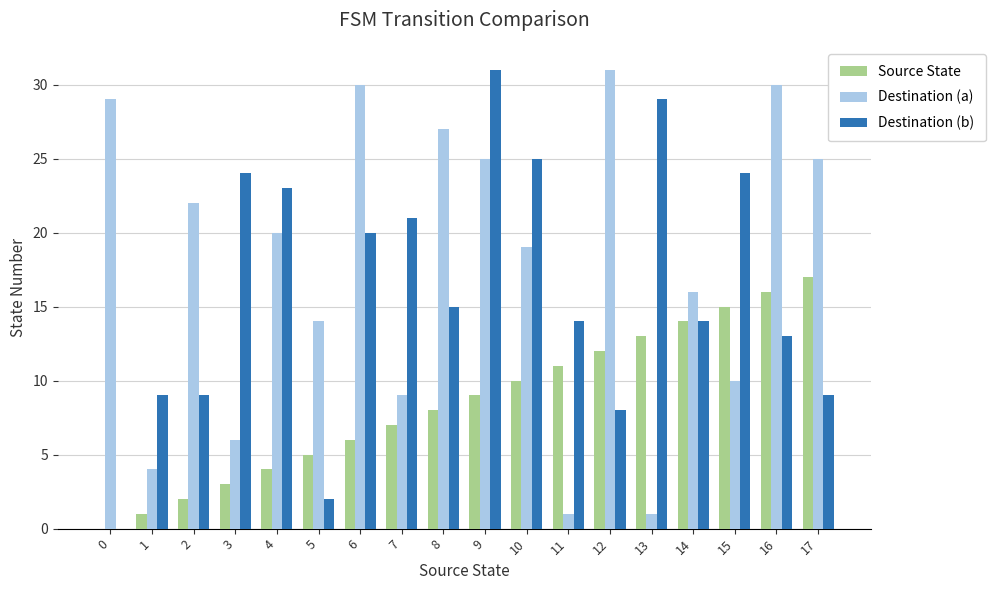

The Source State series shows 4 at 4. True or false?

True